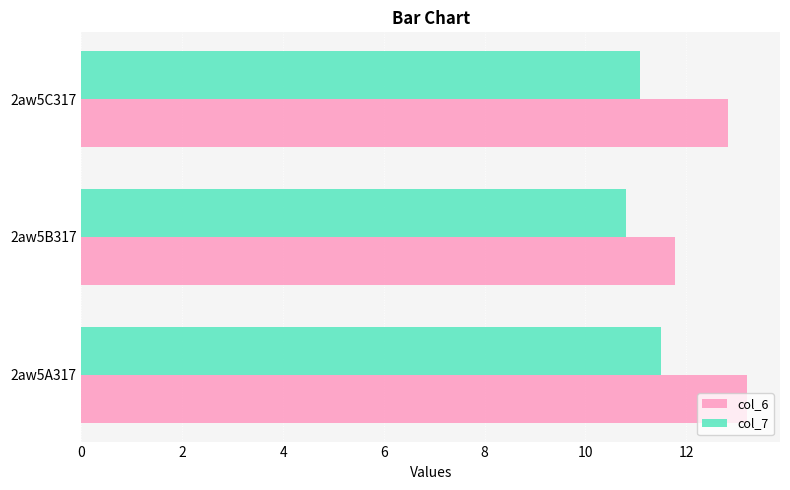

List the series in order of their overall mean, highest first.

col_6, col_7